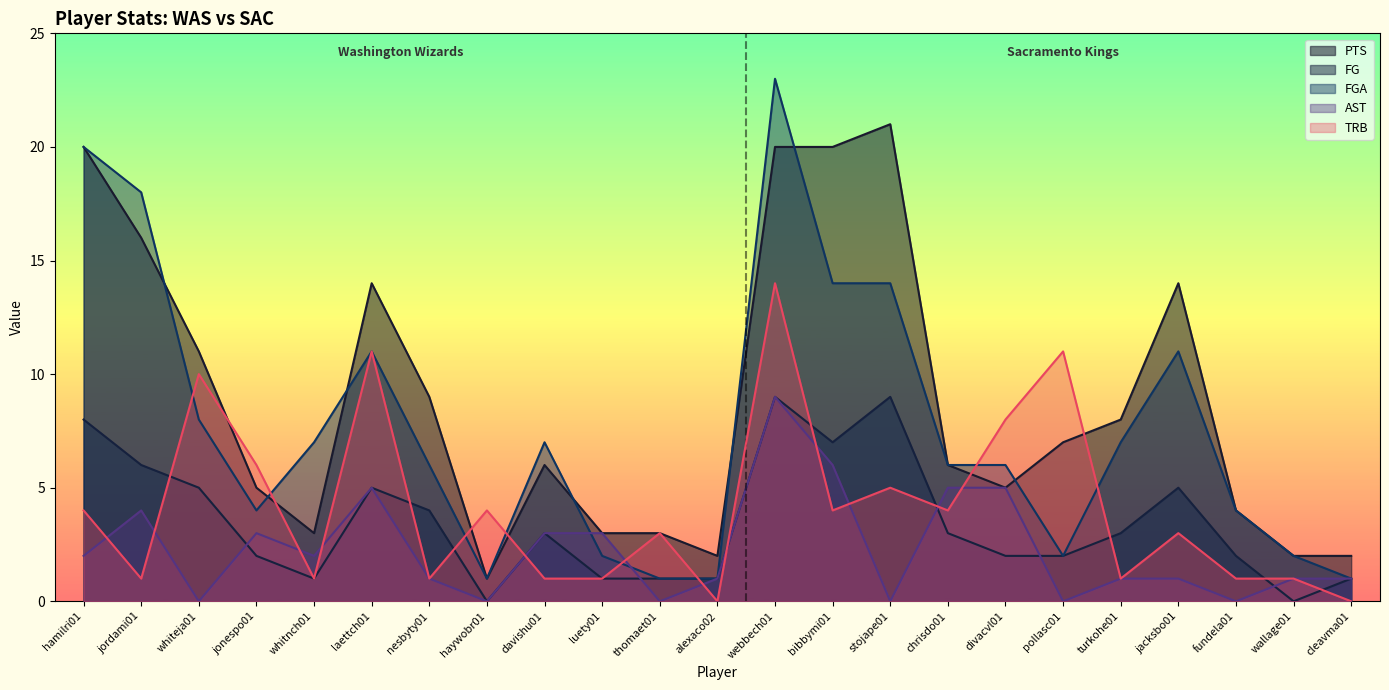

Which series has the largest range (max minus min)?

FGA